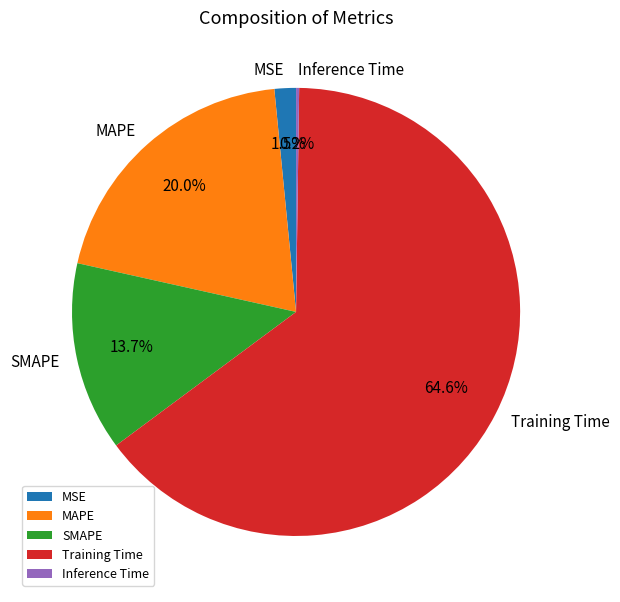

What percentage is the Training Time slice, to the nearest percent?

65%